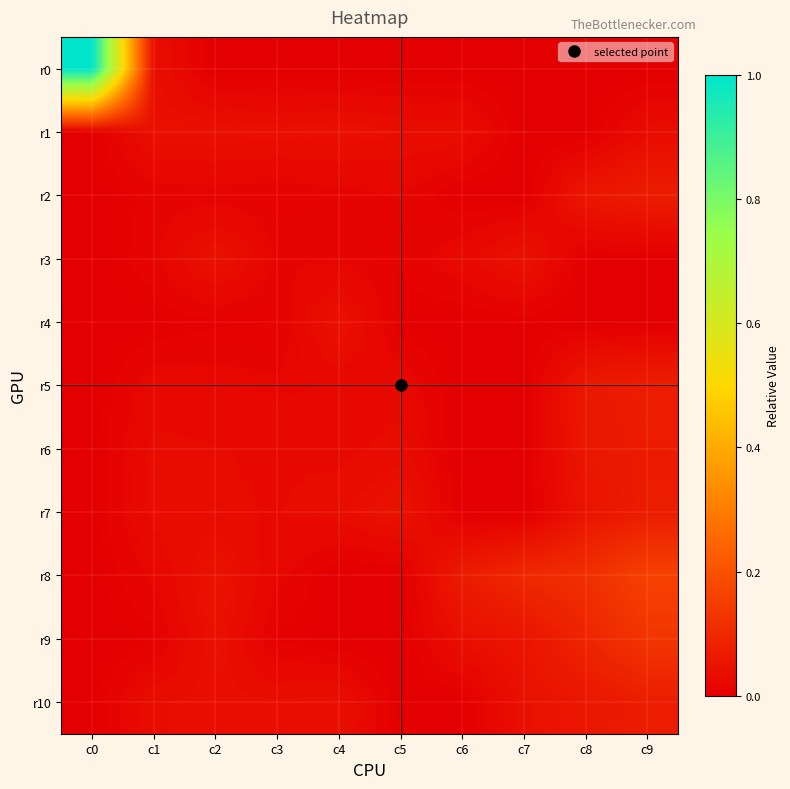

What is the total value across all series at c8?

0.5